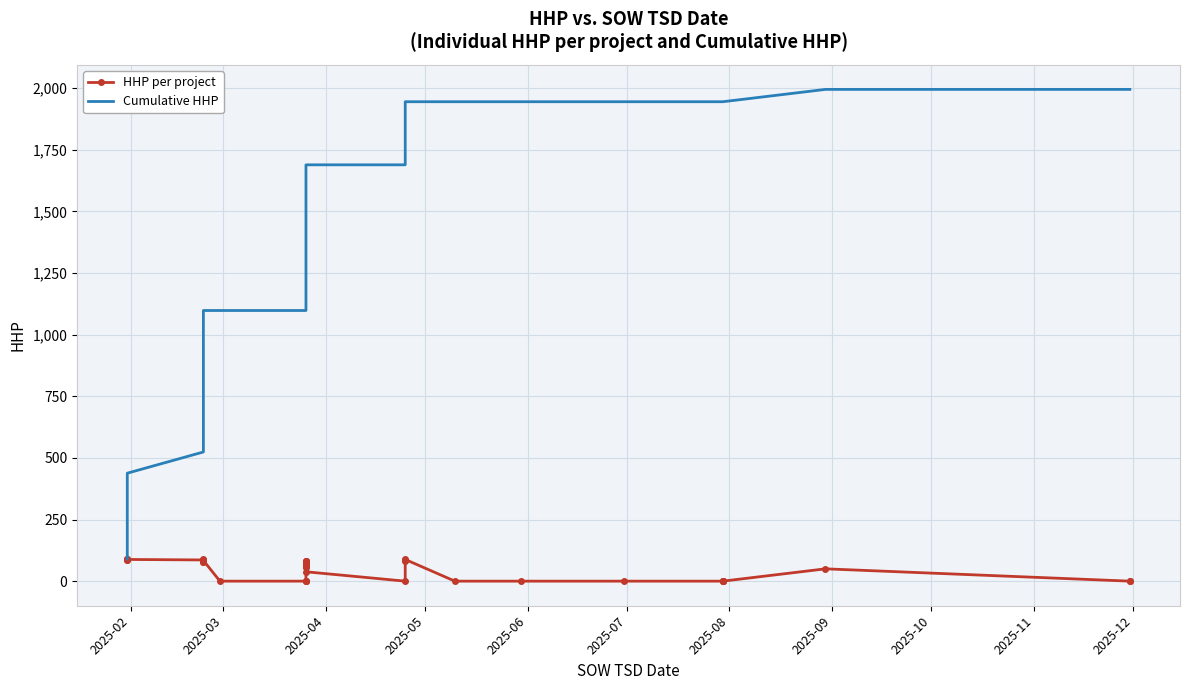

Between 2025-04 and 2025-05, which is larger?

2025-05